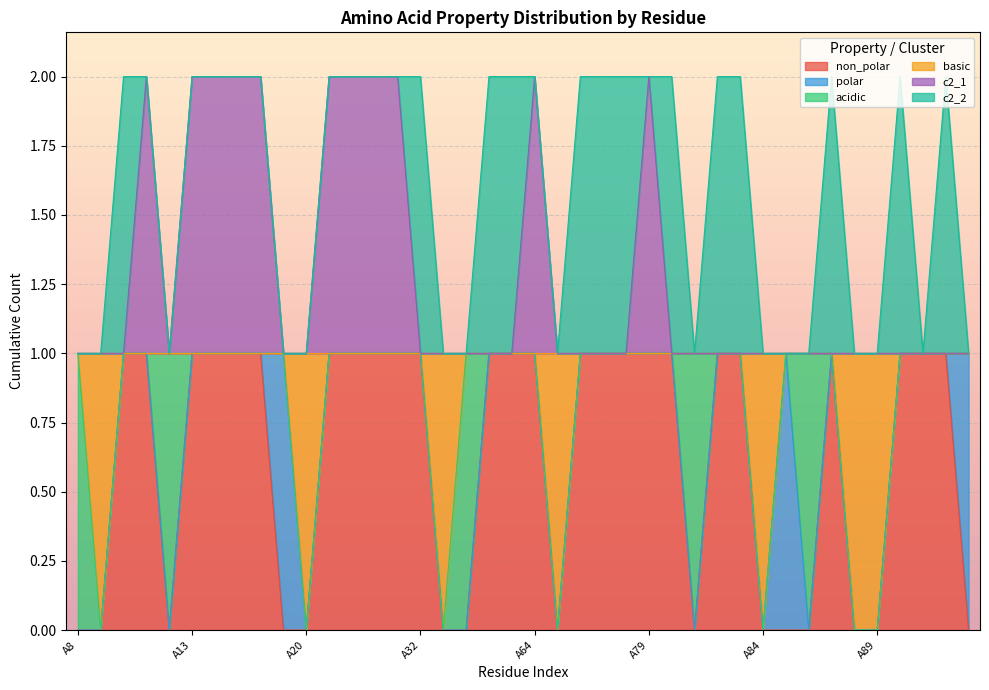

The value of c2_1 at A55 is 1. True or false?

True